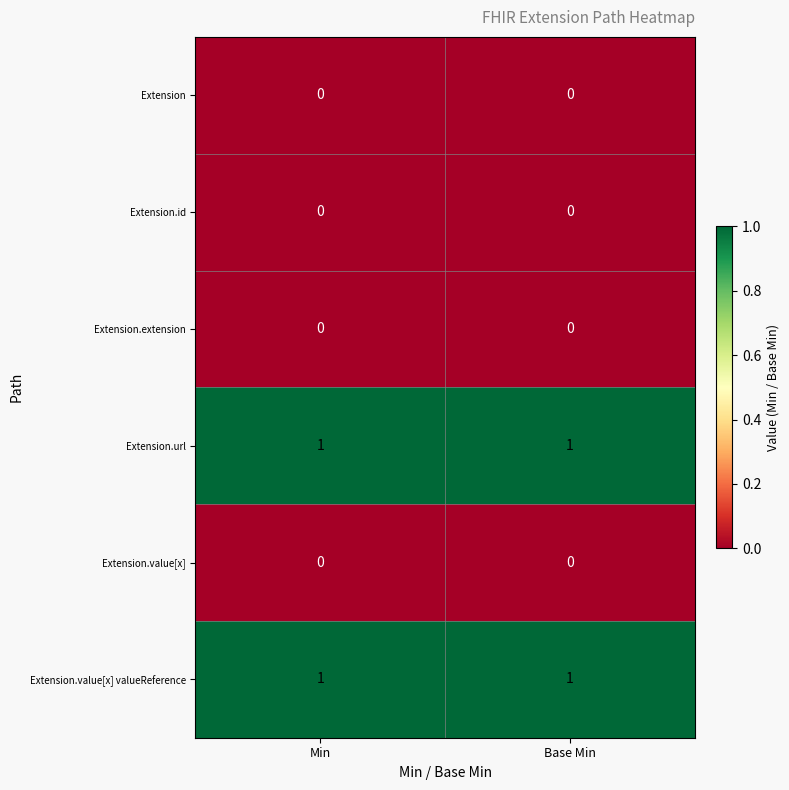

Reading left to right, transcribe all the data shown in this chart.

Extension: 0	0
Extension.id: 0	0
Extension.extension: 0	0
Extension.url: 1	1
Extension.value[x]: 0	0
Extension.value[x] valueReference: 1	1